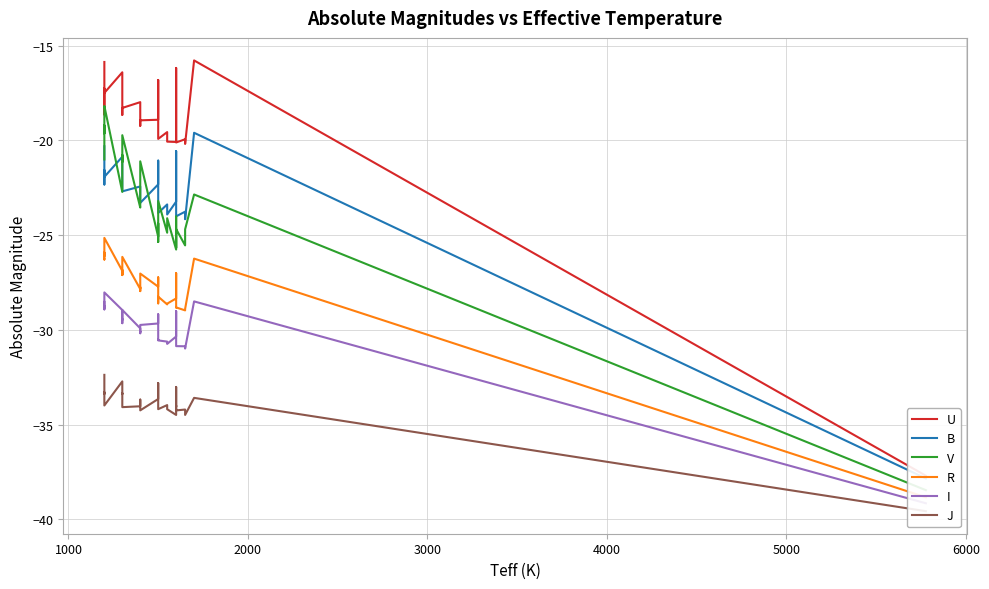

What is the difference between the maximum and second lowest values in the B series?

4.6